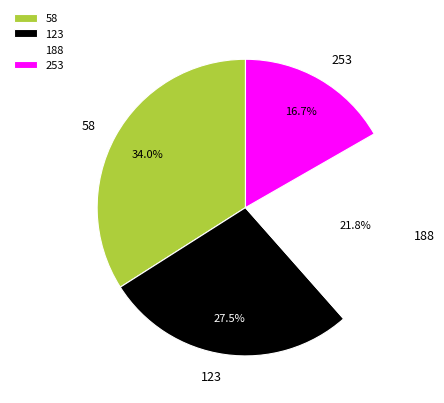

Is there any slice that represents more than half of the pie?

No